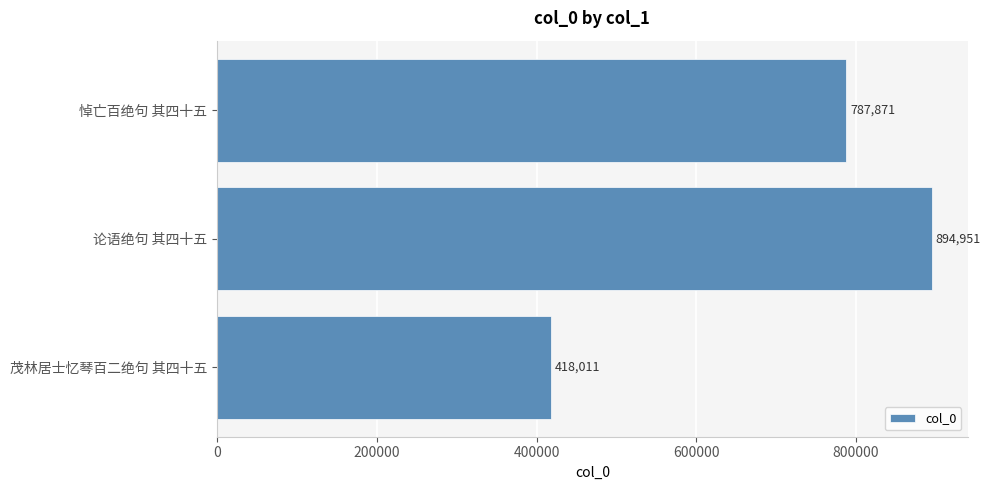

The value at 论语绝句 其四十五 is 1216096. True or false?

False